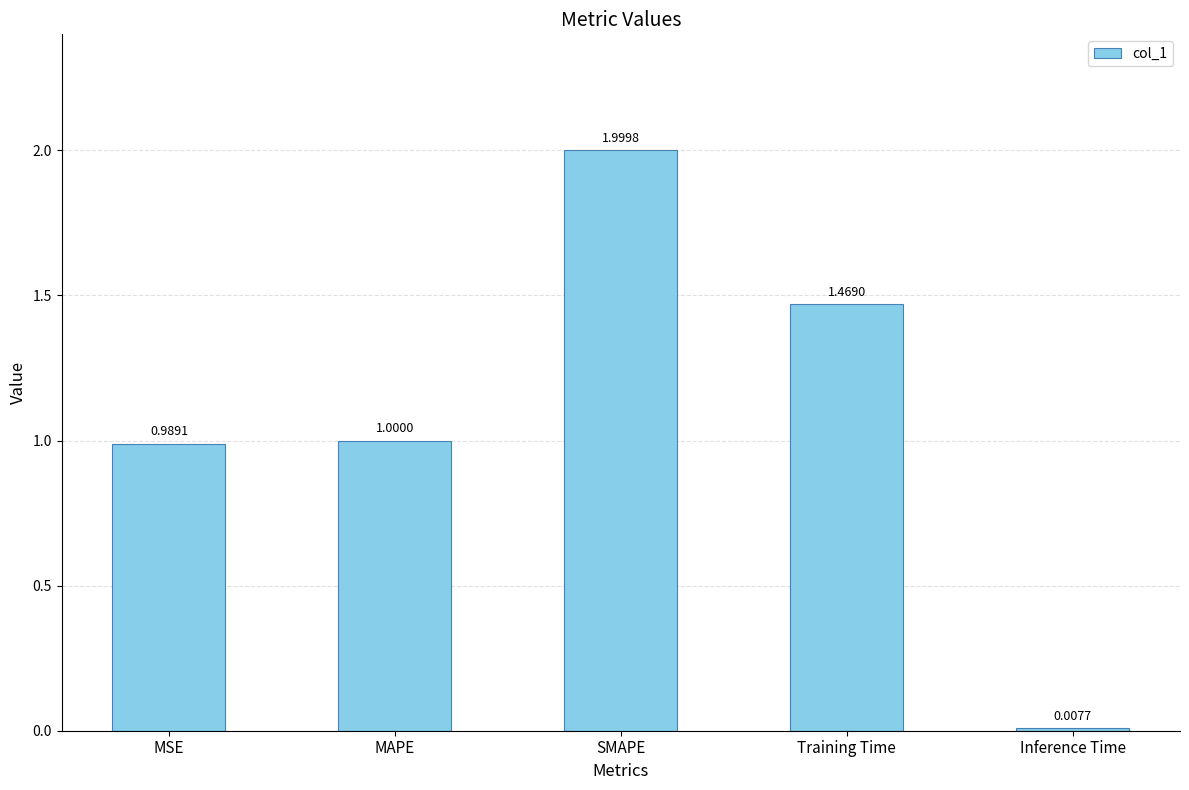

What is the difference between the values at Training Time and SMAPE?

0.5